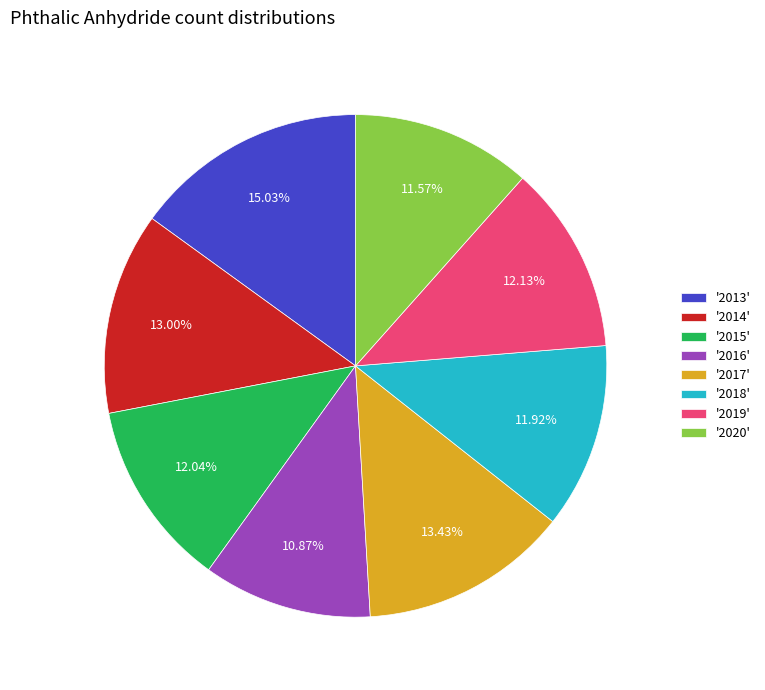

Combined, do '2020' and '2015' account for over 50%?

No